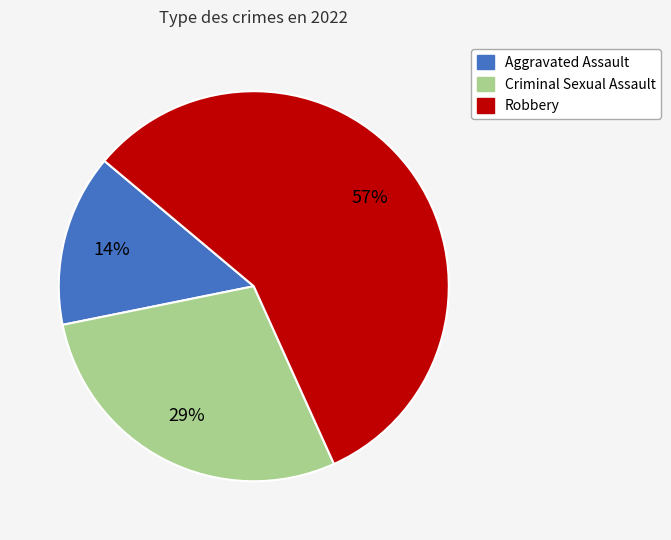

To the nearest percent, what is the difference between the largest and smallest slice percentages?

43%